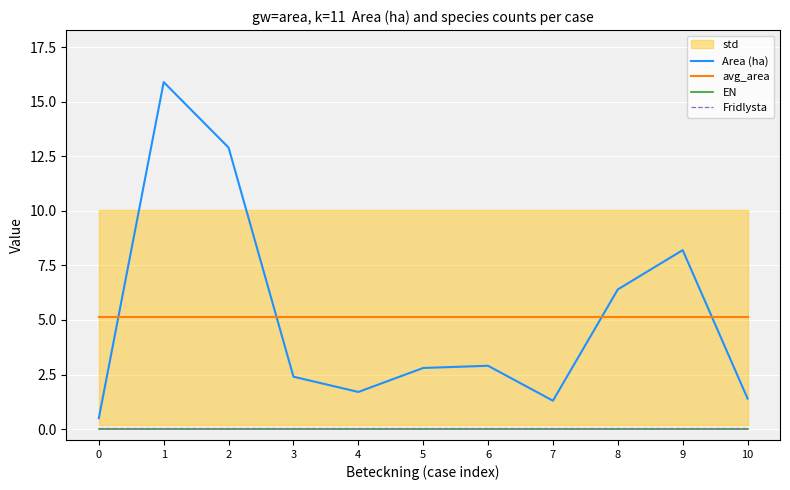

What is the maximum value shown in the chart?

15.9